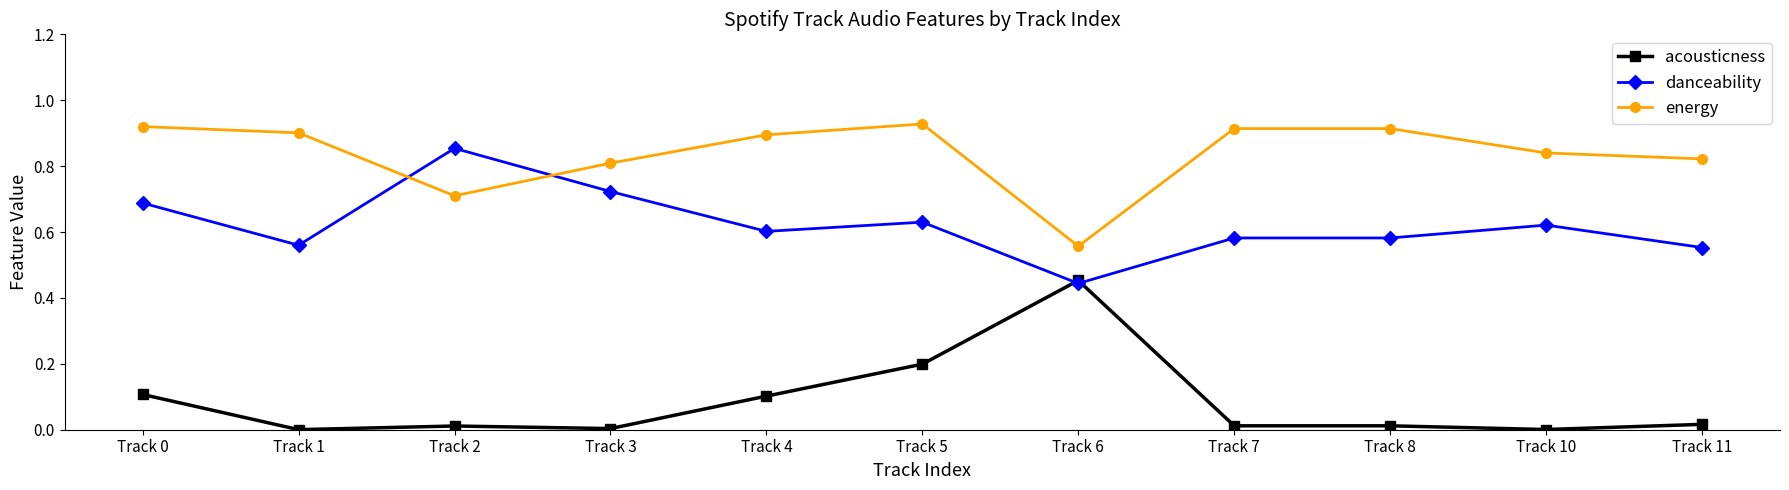

How many times do energy and danceability cross each other?

2